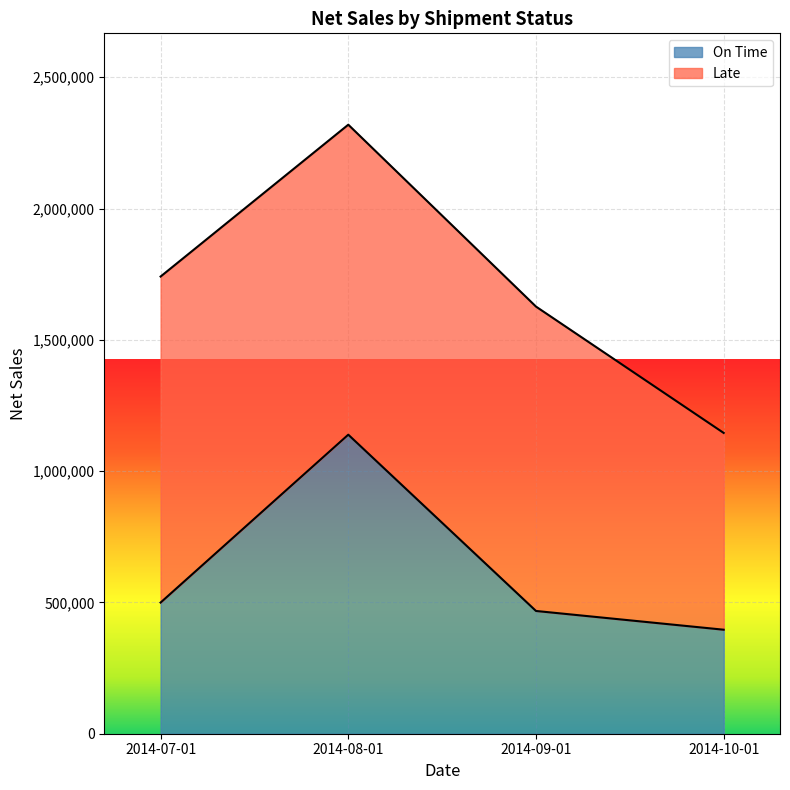

At which label does the data first exceed 499508?

2014-08-01